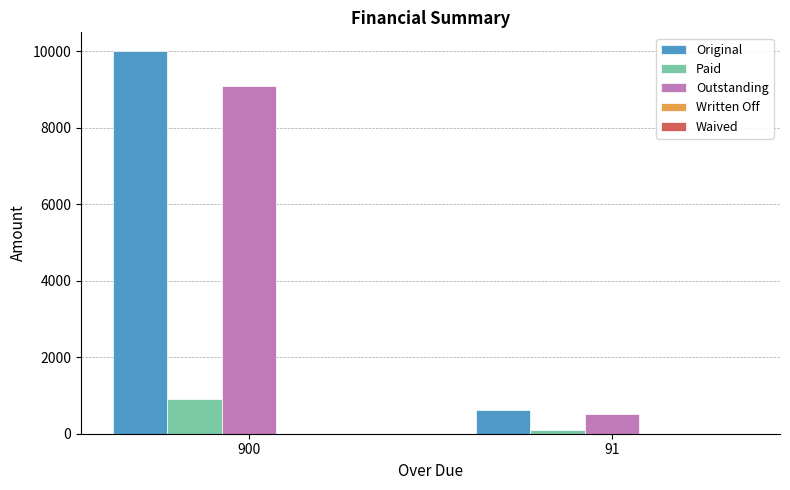

Between 900 and 91, which series saw the biggest shift?

Original